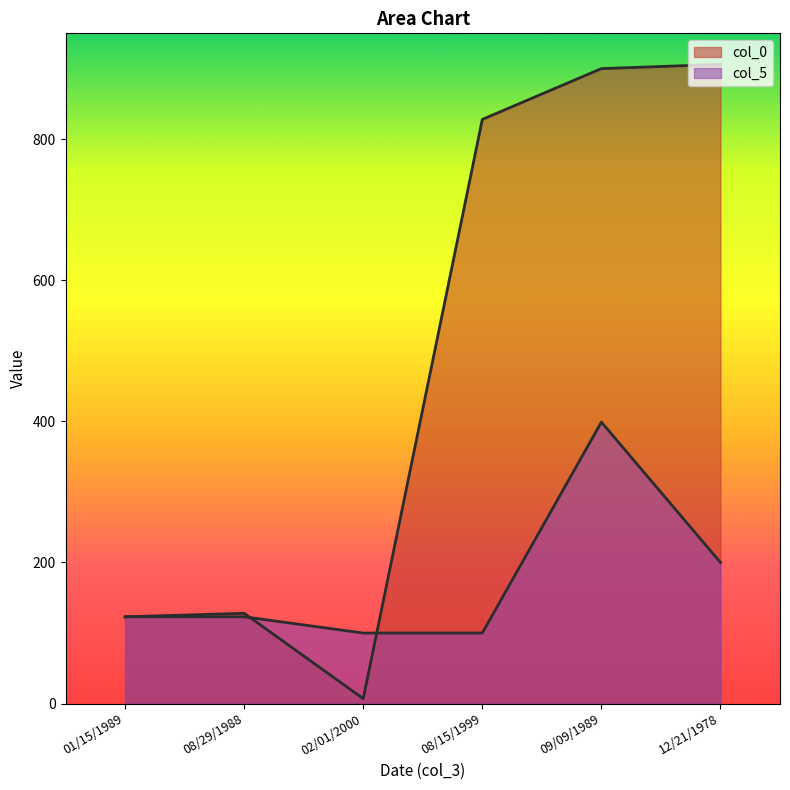

At which label is col_5 closest to 249?

12/21/1978